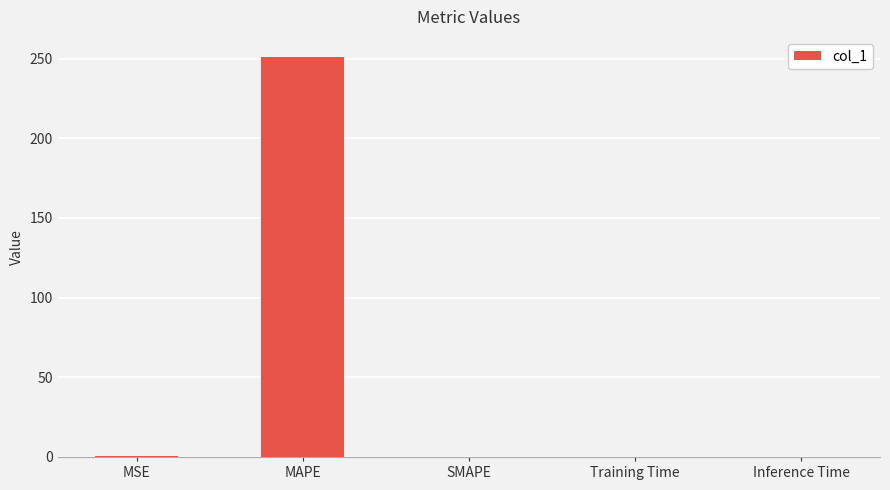

The chart shows a value of 0.0 at Inference Time. True or false?

True